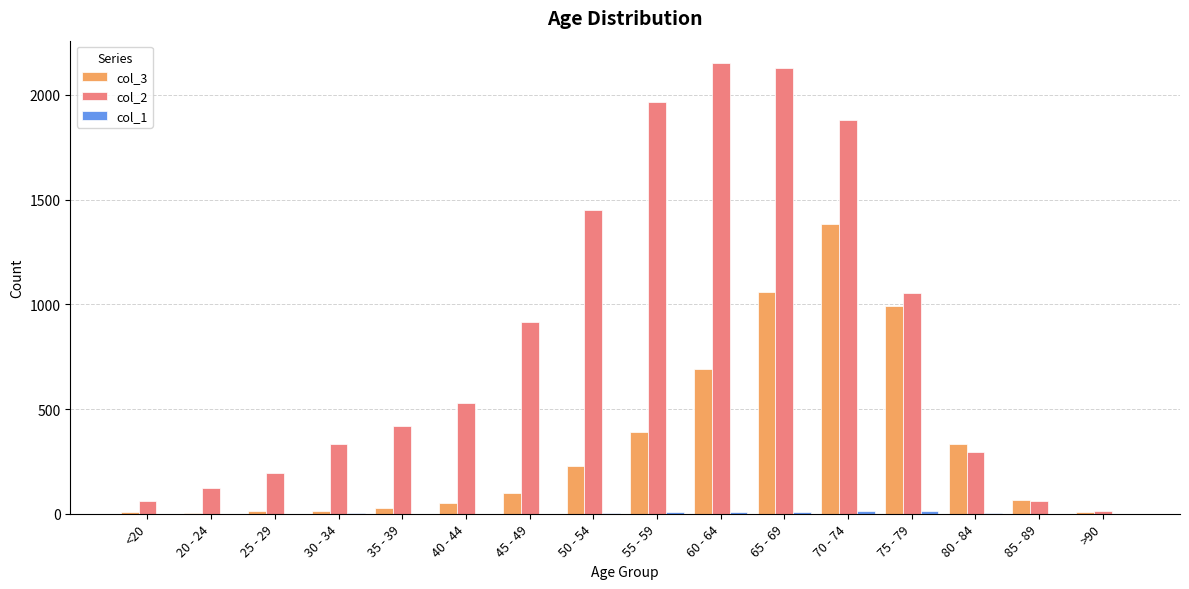

Are the bars grouped side by side (vs. stacked)?

Yes